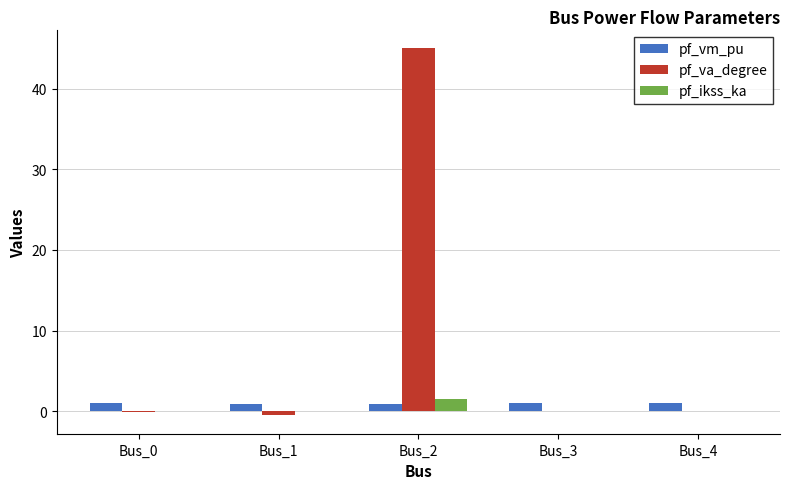

What is the sum of all pf_va_degree values?

44.4